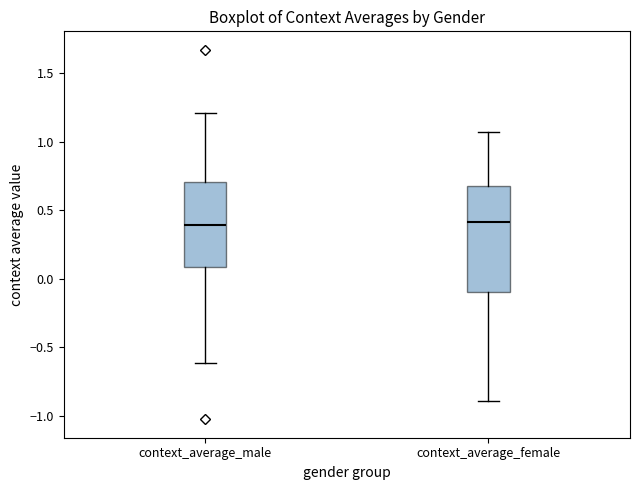

Comparing the boxes themselves (not the whiskers), which one is the tallest?

context_average_female